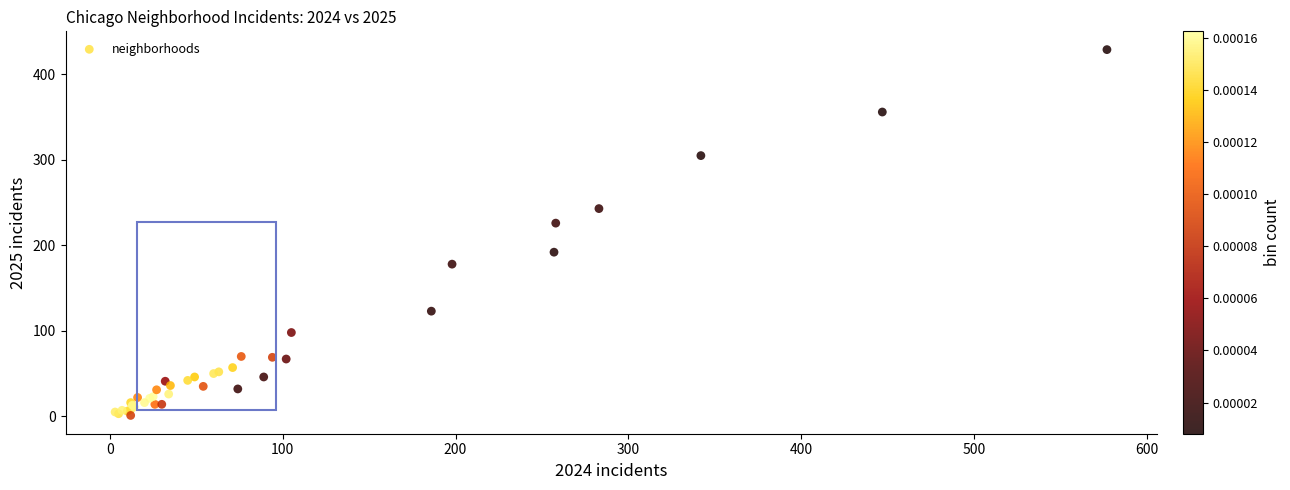

What Y value in the scatter plot is closest to 215?

226